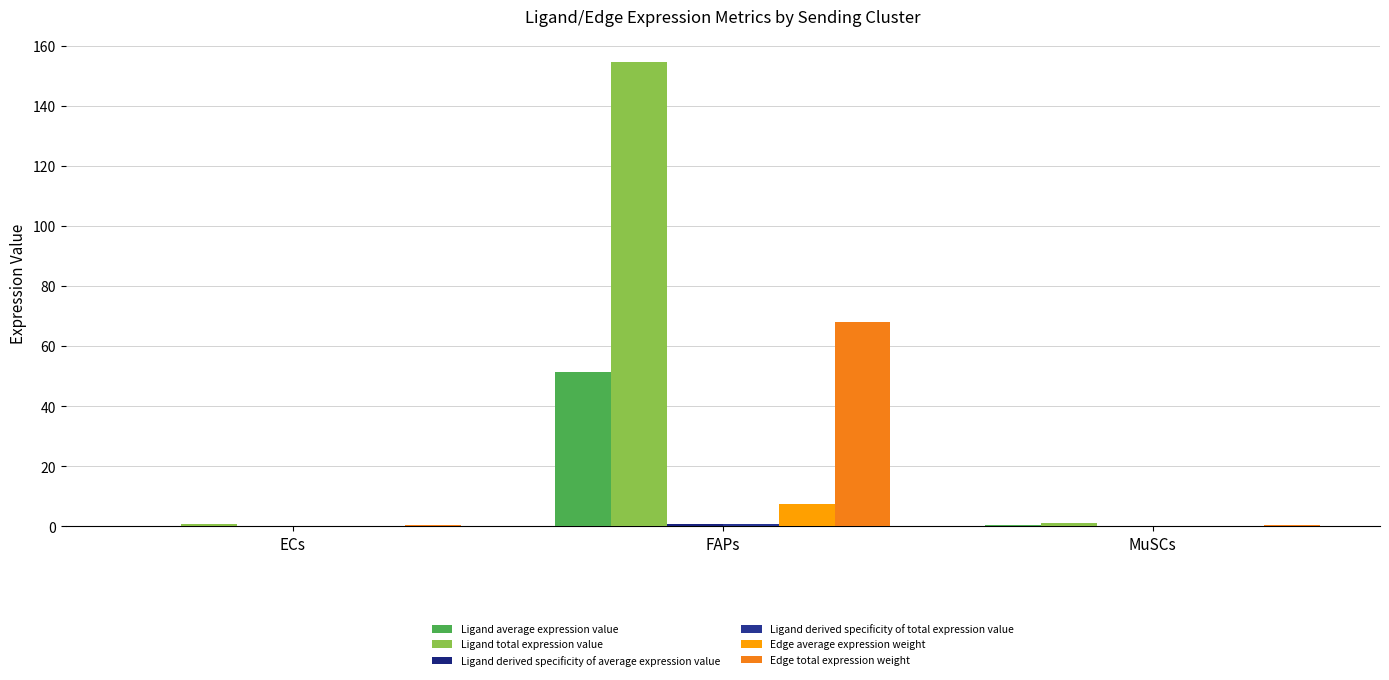

List the labels in order of Ligand derived specificity of average expression value value, largest first.

FAPs, MuSCs, ECs